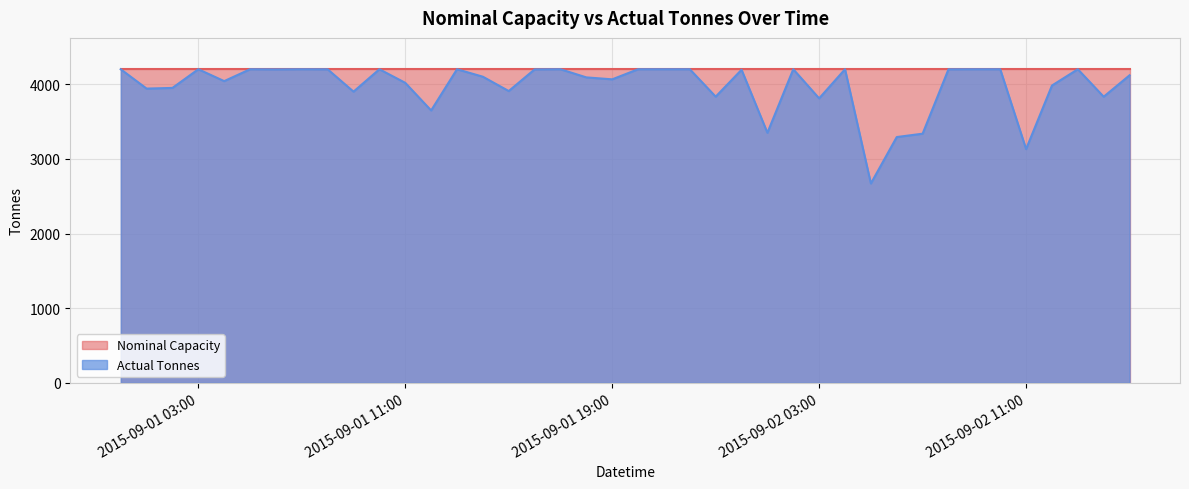

What is the difference between the maximum and minimum values?

1530